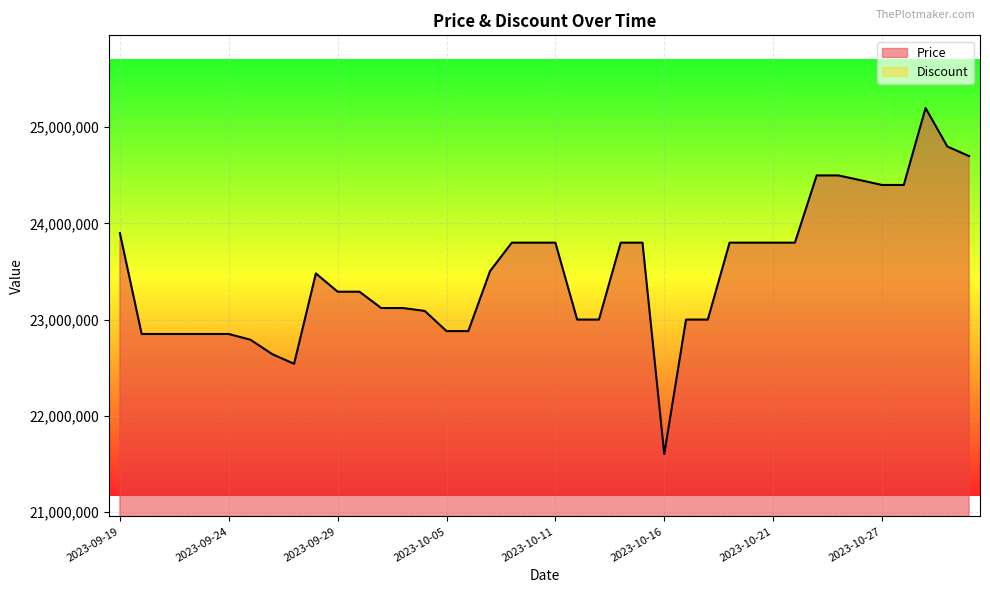

Reading right to left, what are all the values shown in this chart?

24700000	24800000	25200000	24400000	24400000	24450000	24499000	24499000	23800000	23800000	23800000	23800000	23000000	23000000	21601620	23800000	23800000	23000000	23000000	23800000	23800000	23800000	23504600	22880000	22880000	23090000	23120000	23120000	23290000	23290000	23480000	22540000	22640000	22790000	22850000	22850000	22850000	22850000	22850000	23899000